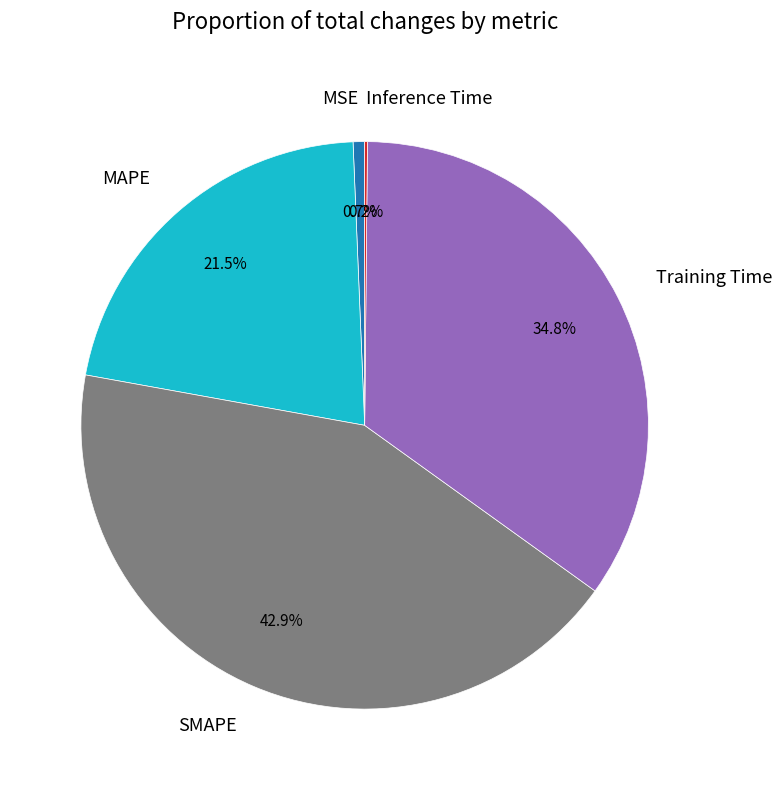

Which category has the biggest portion of the pie?

SMAPE